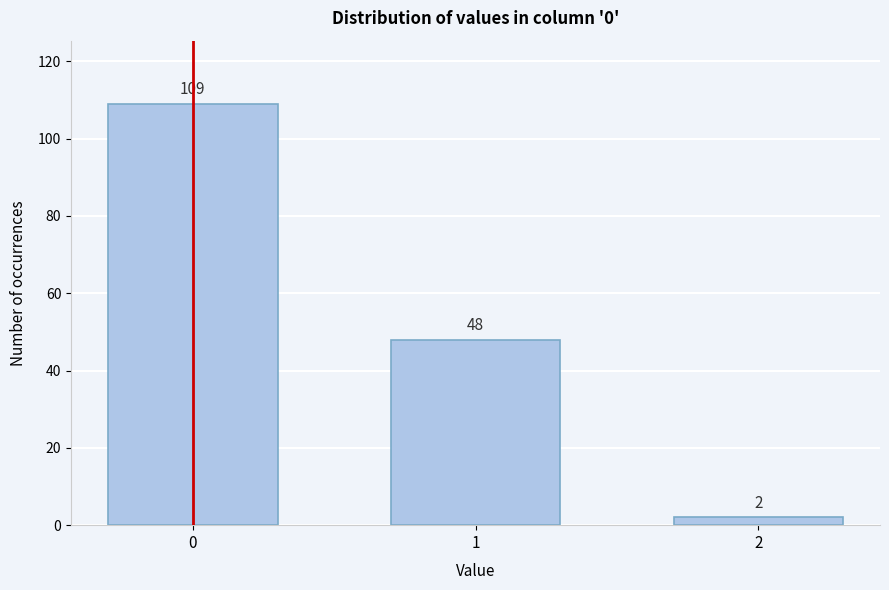

Reading right to left, what are all the values shown in this chart?

2=2	1=48	0=109